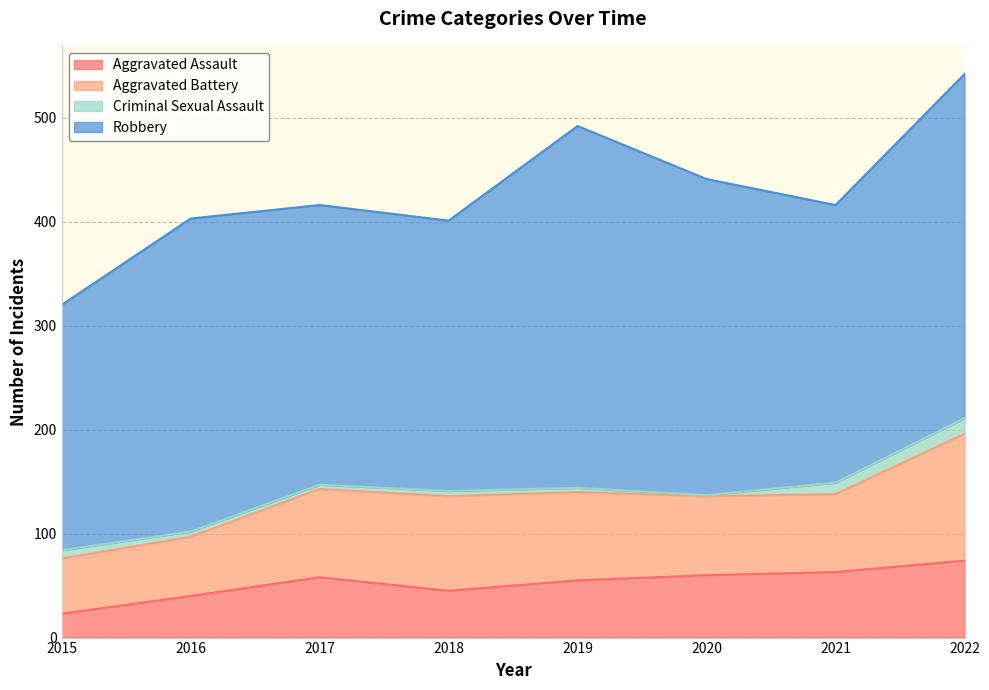

At 2018, list the series in order from largest to smallest.

Robbery, Aggravated Battery, Aggravated Assault, Criminal Sexual Assault